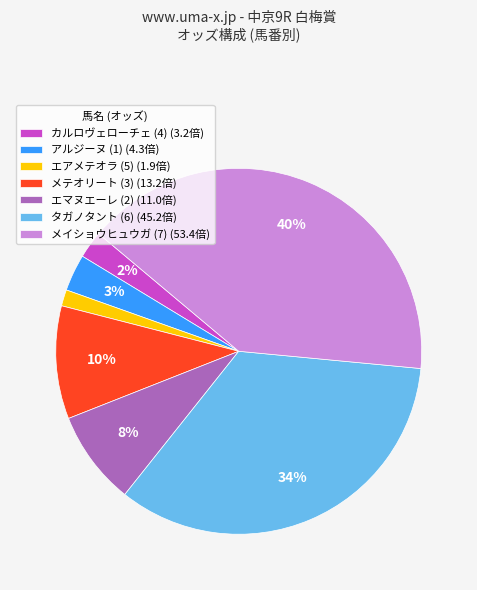

To the nearest percent, what is the average slice percentage?

14%